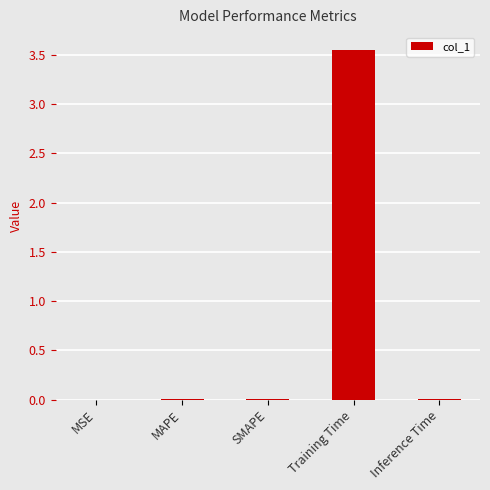

Which has a higher value, SMAPE or Training Time?

Training Time